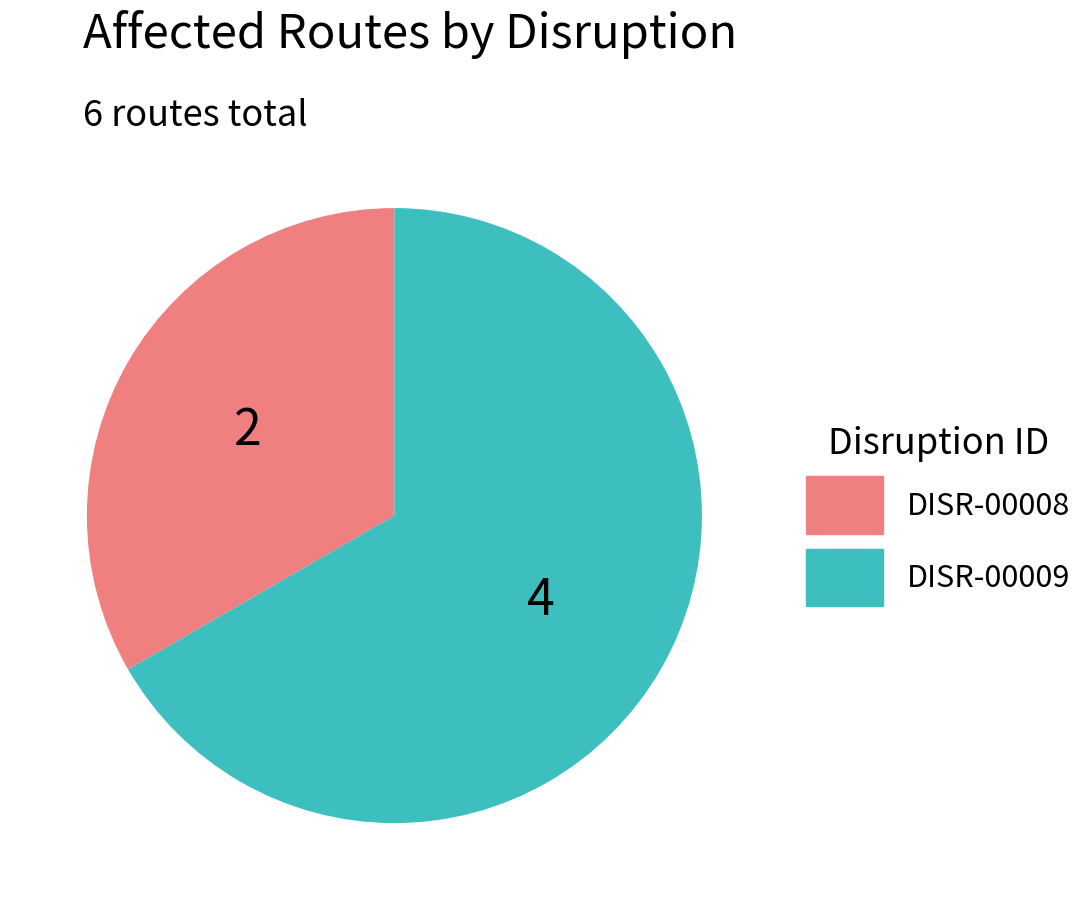

Which category has the biggest portion of the pie?

DISR-00009